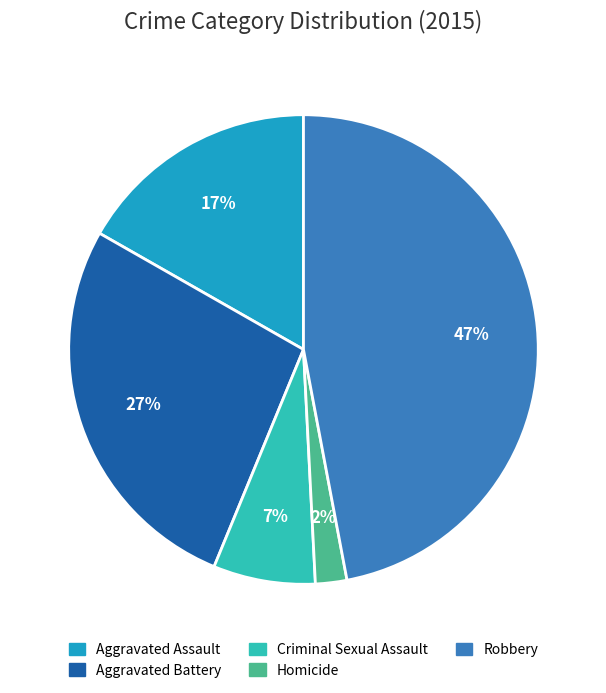

Is it true that Aggravated Assault is 17% of the pie?

True